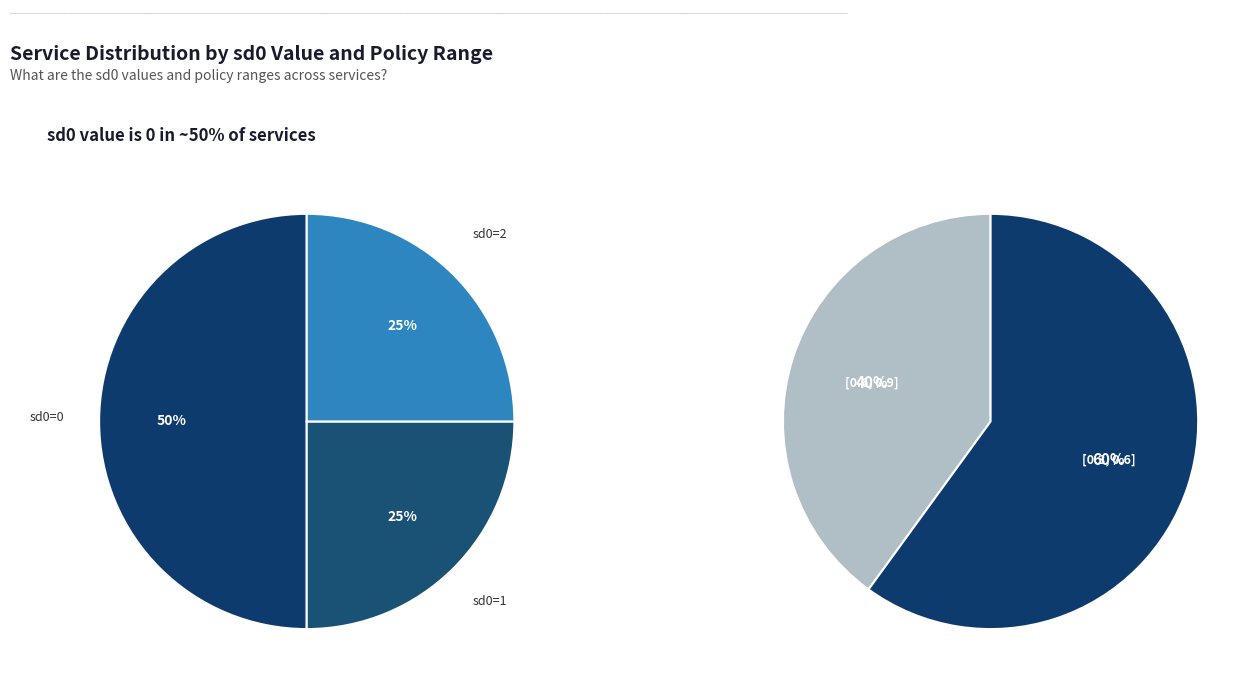

Does policy [0.6, 0.9] account for over 50% of the chart?

No